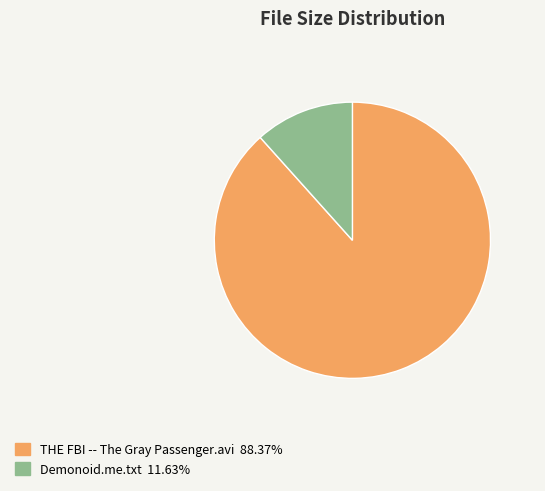

Which has a higher value, Demonoid.me.txt or THE FBI -- The Gray Passenger.avi?

THE FBI -- The Gray Passenger.avi